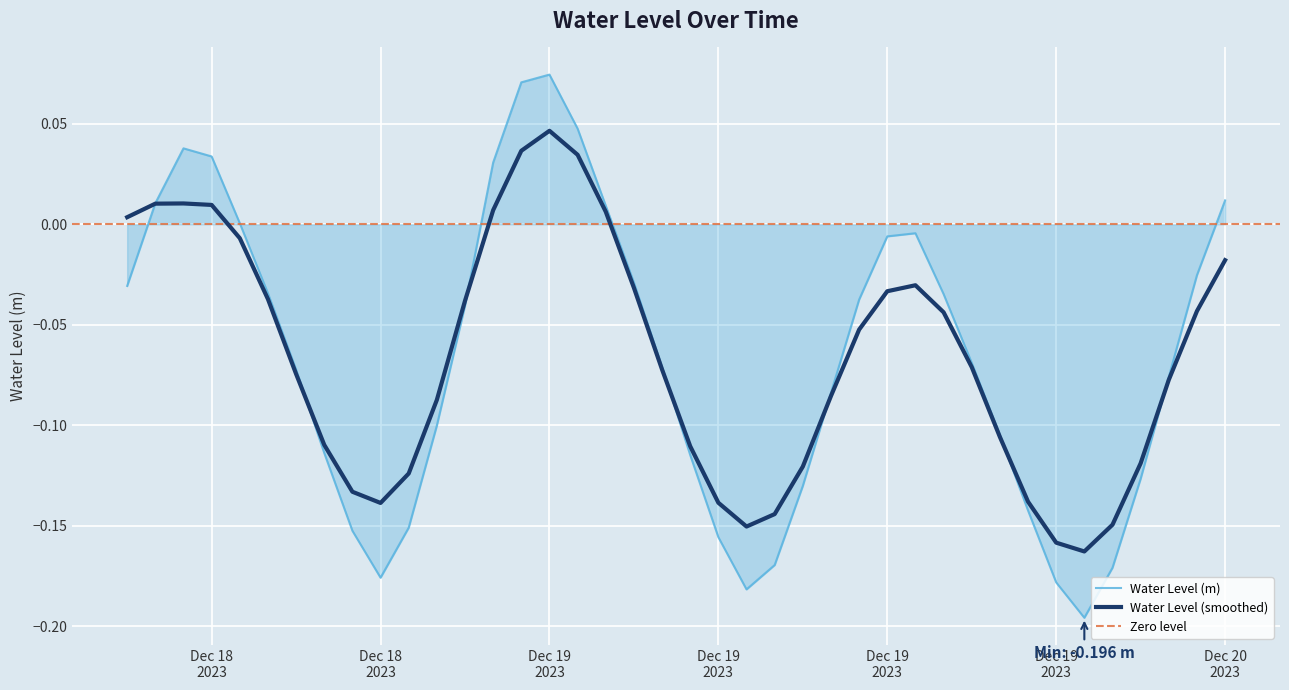

Where is the first local maximum?

2023-12-18 14:00:00